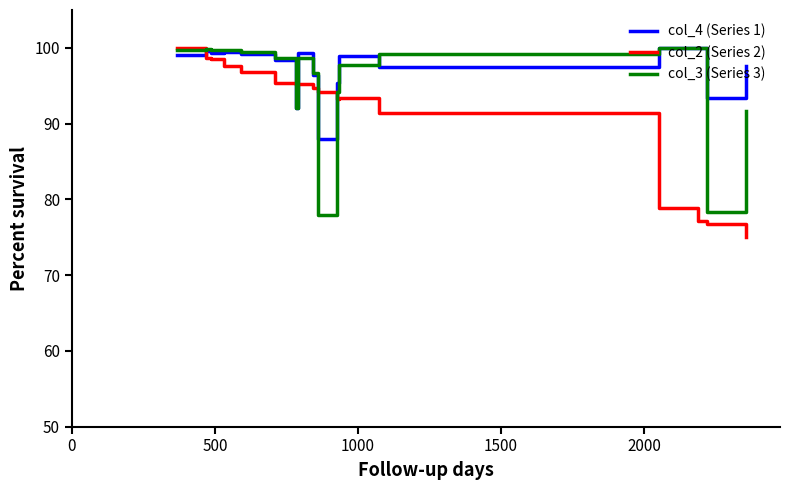

Which series has the largest total across all categories?

col_4 (Series 1)